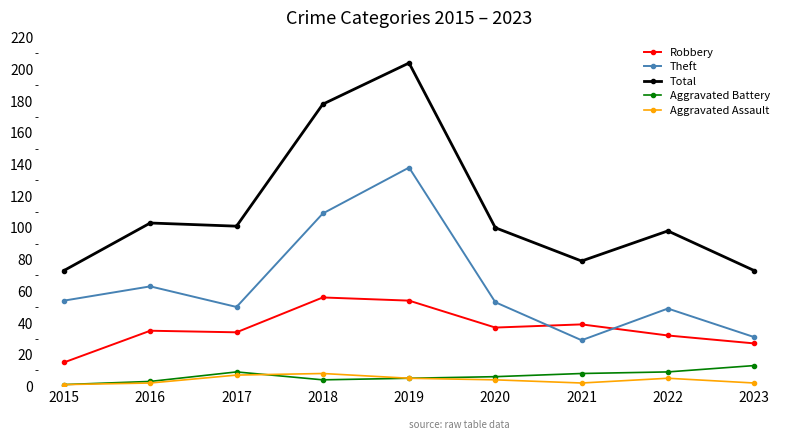

Is it true that Theft equals 17 at 2020?

False